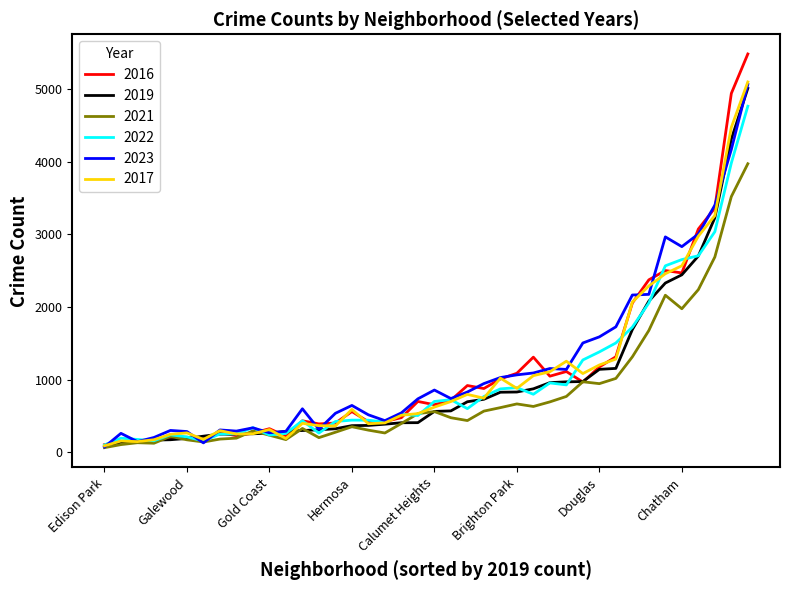

What is the greatest value displayed?

5481